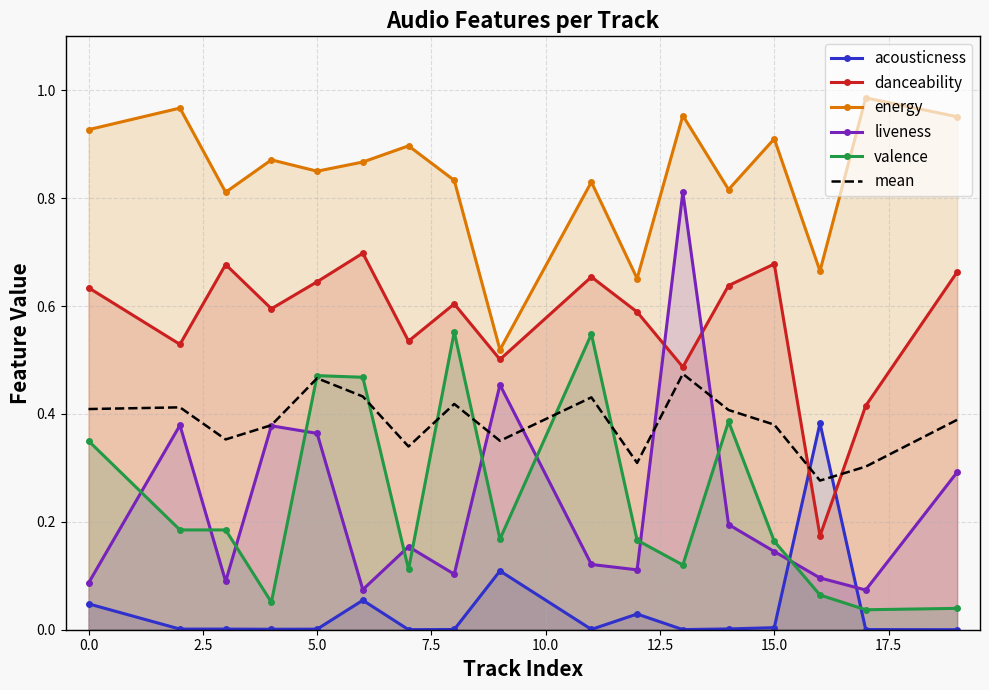

Which series has the largest range (max minus min)?

liveness